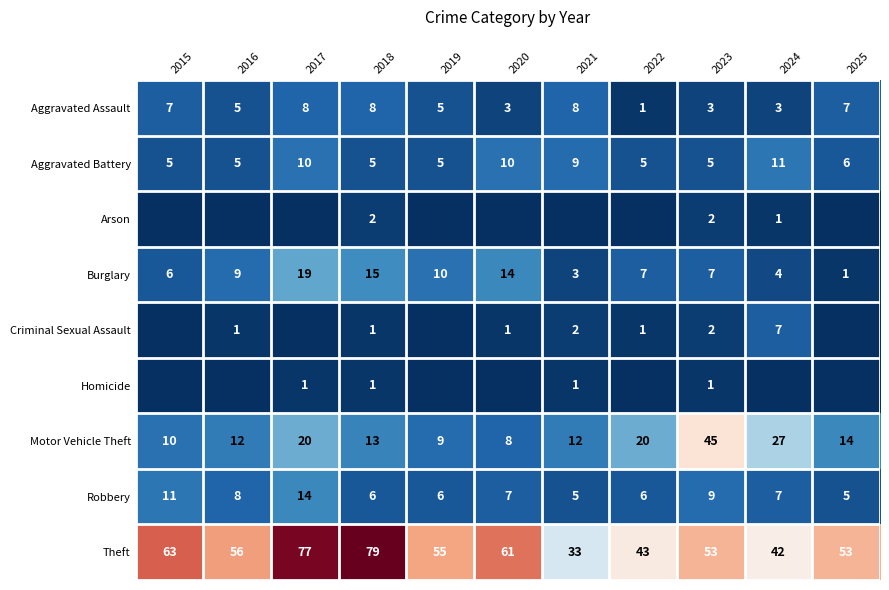

What is the approximate value of Aggravated Battery at 2019?

5